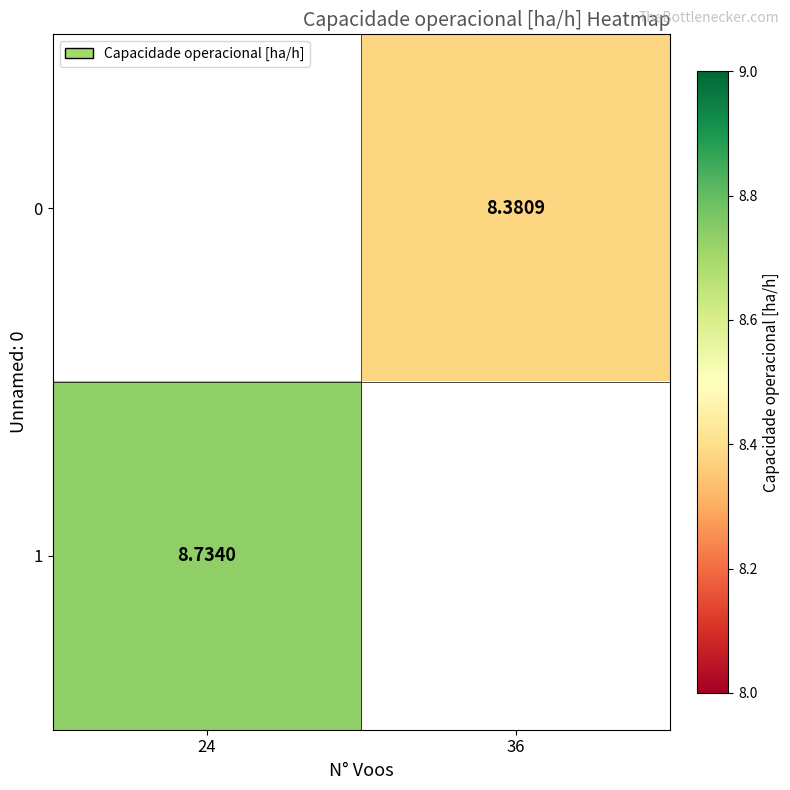

Is the value of 1 at 24 greater than the value of 0 at 36?

Yes